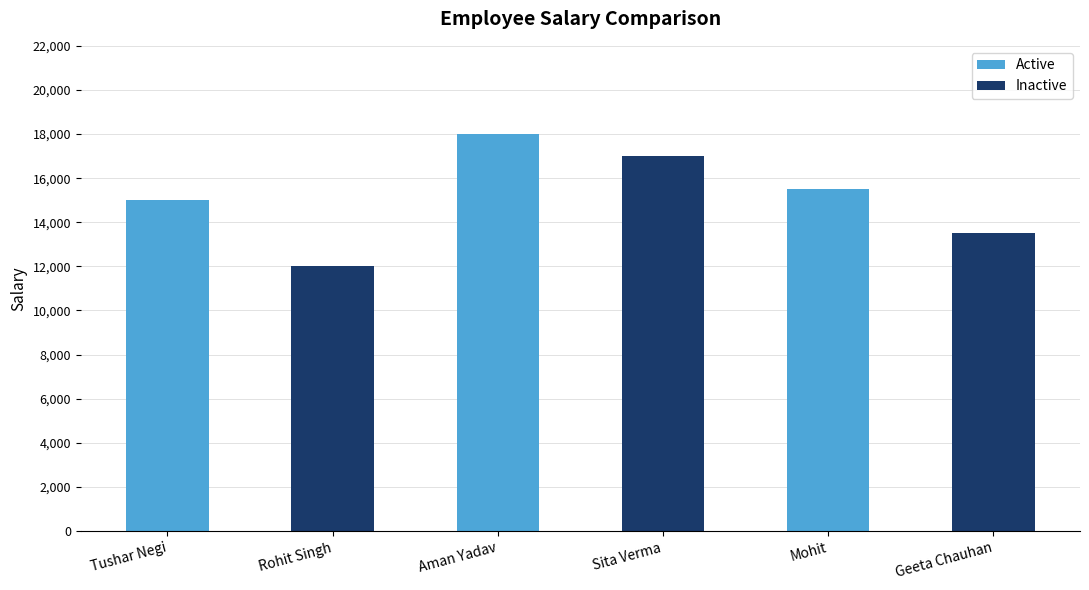

What is the sum of all Inactive values?

42500.8